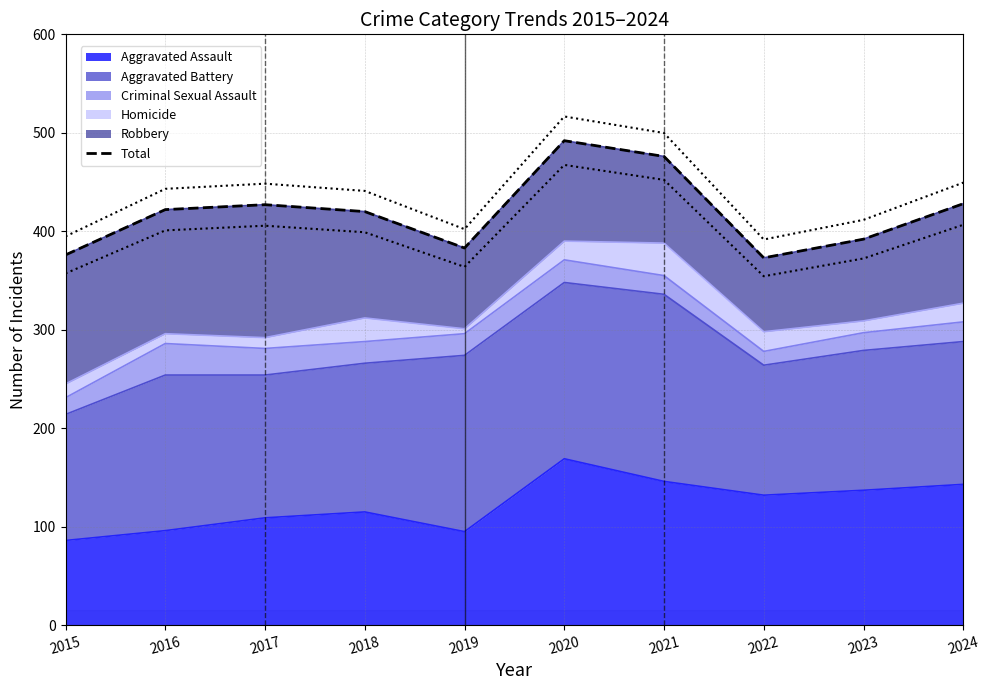

Rank the categories by value from highest to lowest.

2020, 2021, 2024, 2017, 2016, 2018, 2023, 2019, 2015, 2022